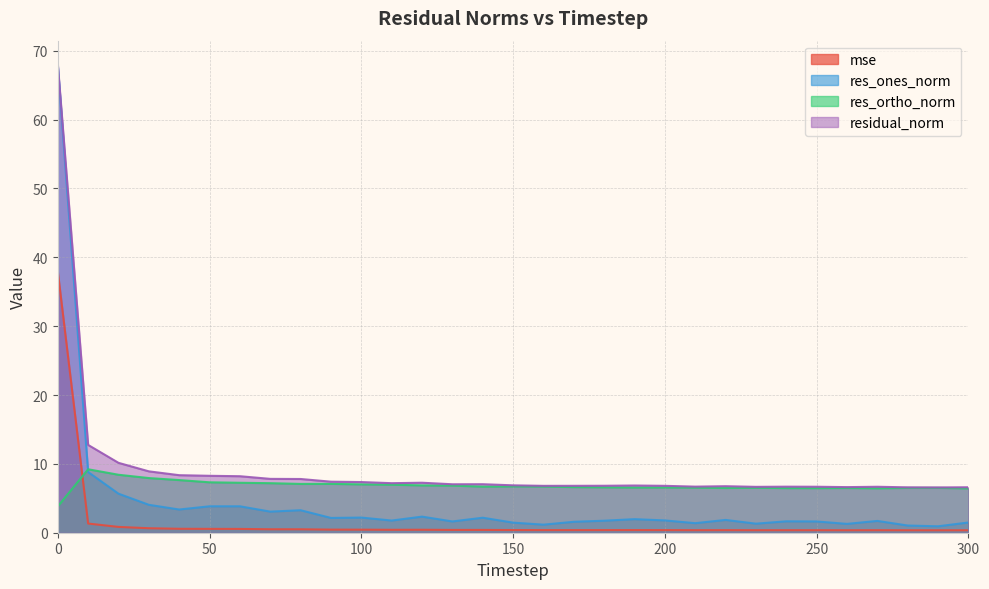

Is the value of res_ones_norm at 30 greater than the value of res_ortho_norm at 190?

No